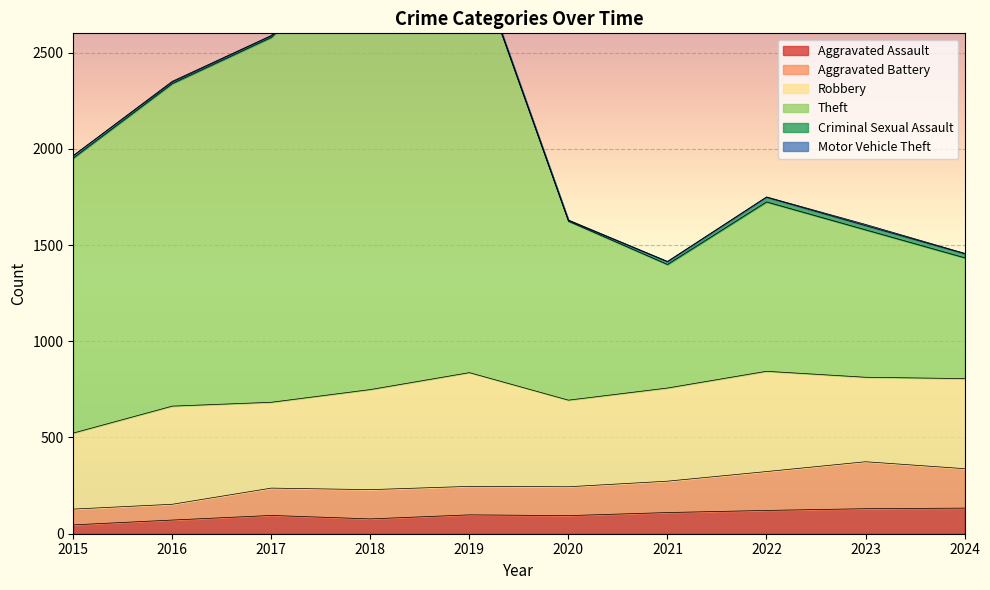

What is the maximum value for Aggravated Assault?

133